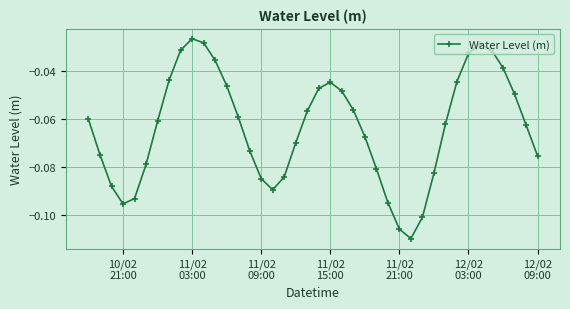

True or false: the data has more than 0 interior local peaks.

True